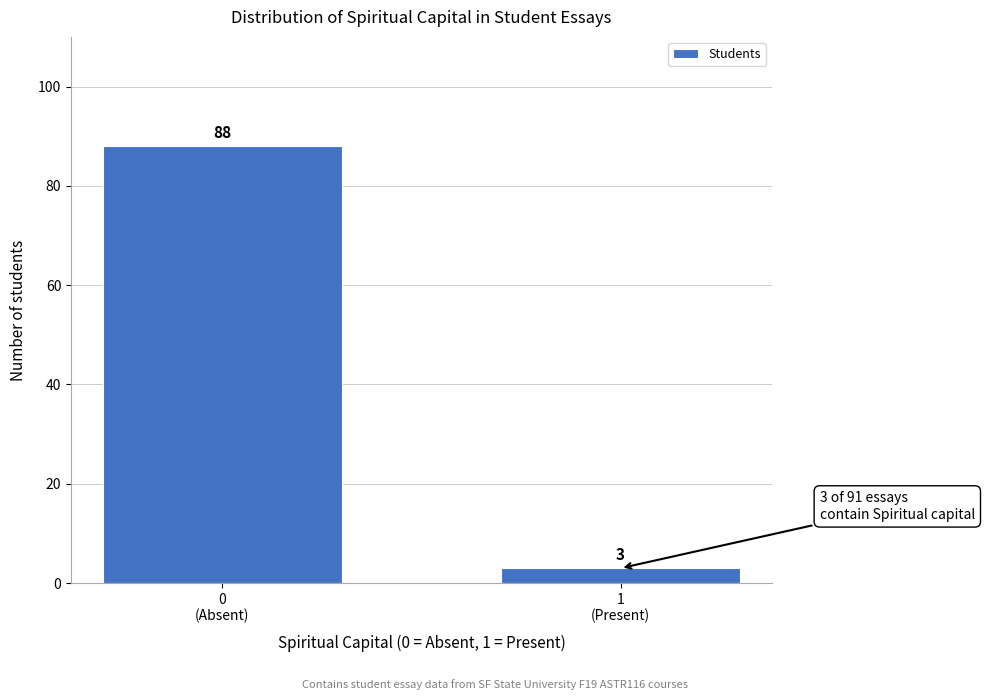

Reading left to right, list all the values displayed in this chart.

88	3